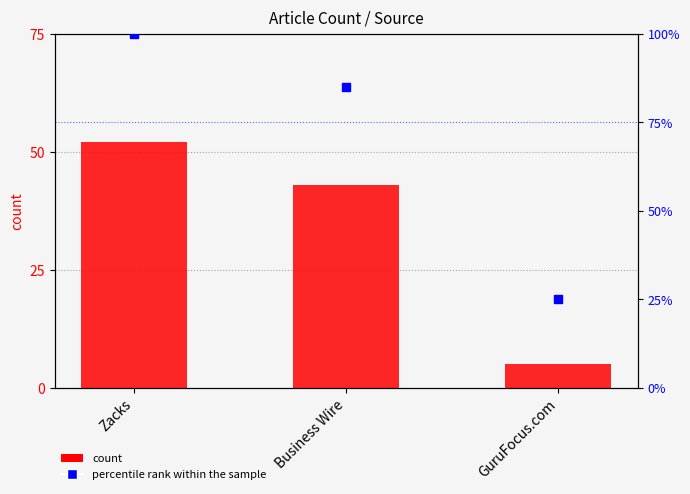

What is the total value across all series at Business Wire?

128